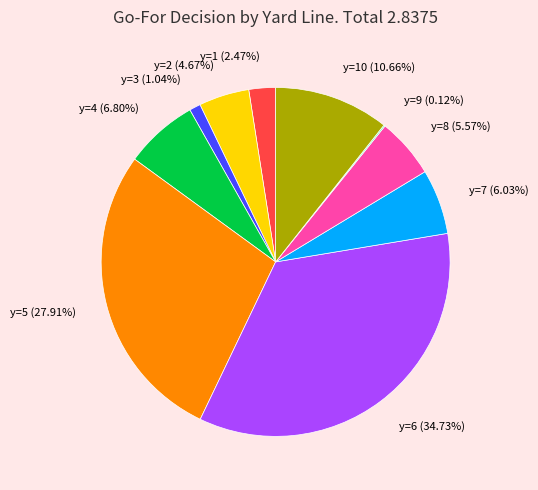

Which slice is the largest?

y=6 (34.73%)